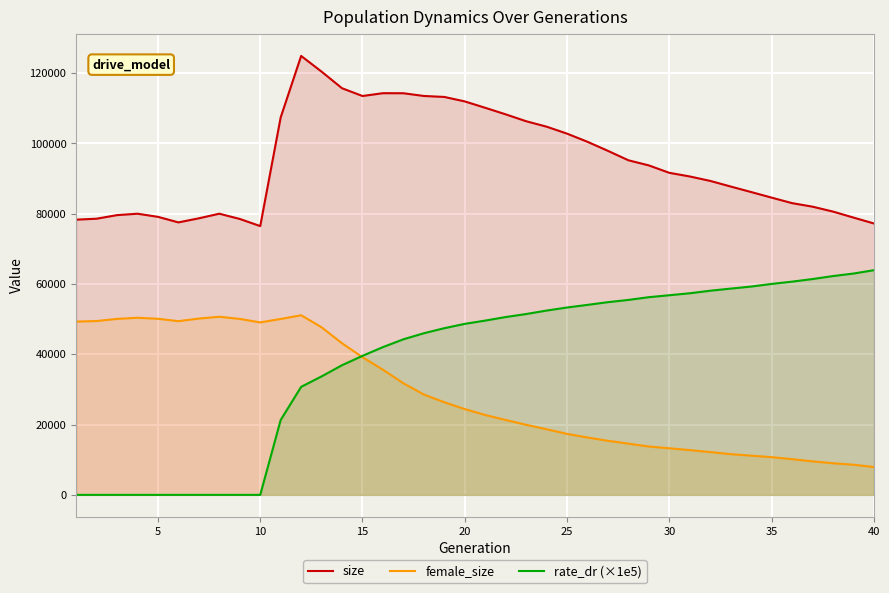

How many lines are shown in the chart?

3